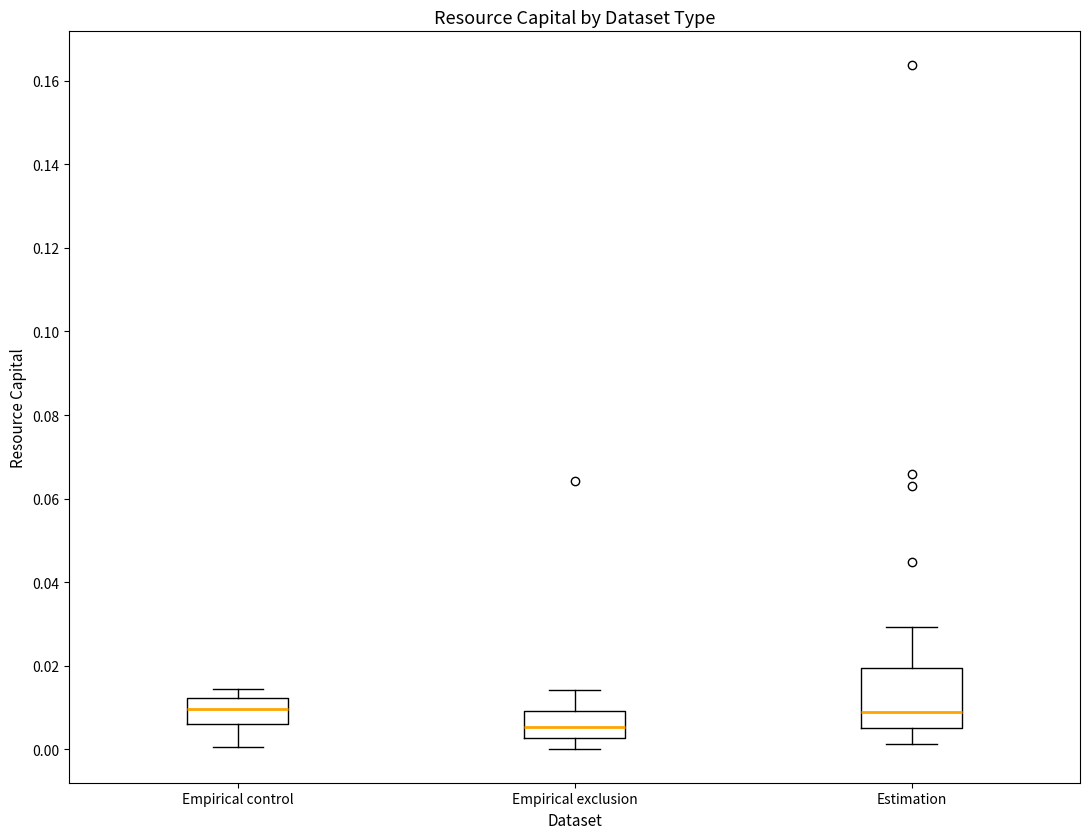

Which box's median line is the lowest?

Empirical exclusion